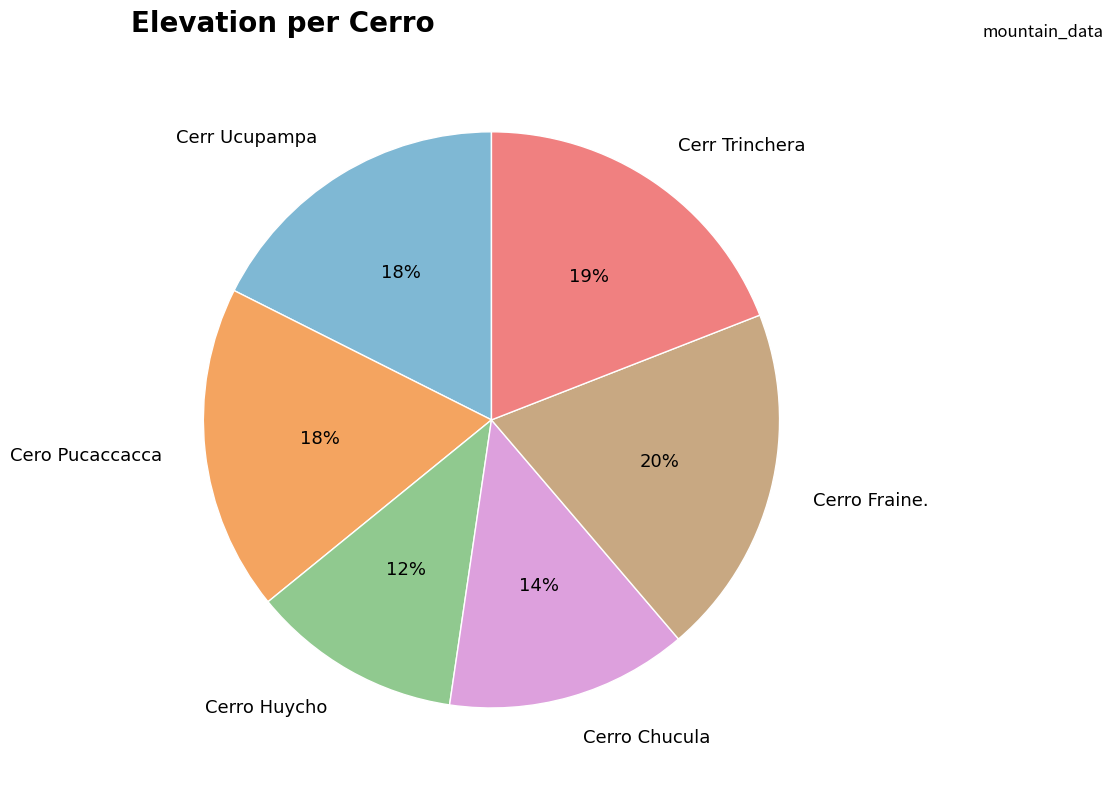

Does Cero Pucaccacca account for over 50% of the chart?

No